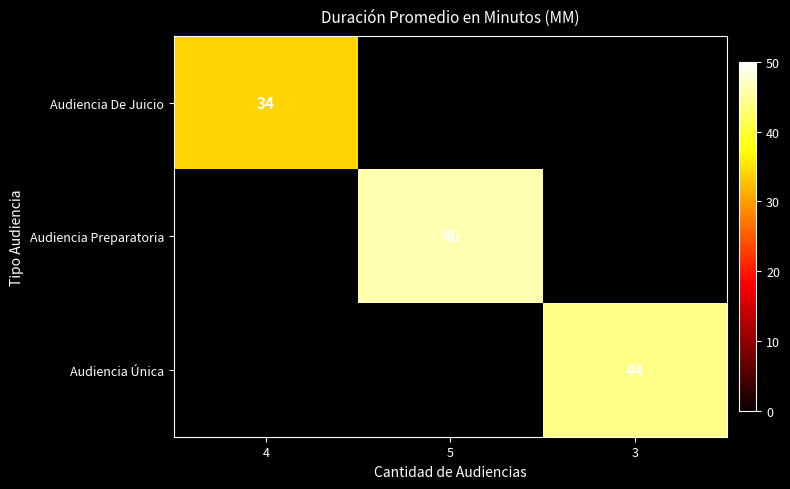

At how many categories does at least one series exceed 43?

2